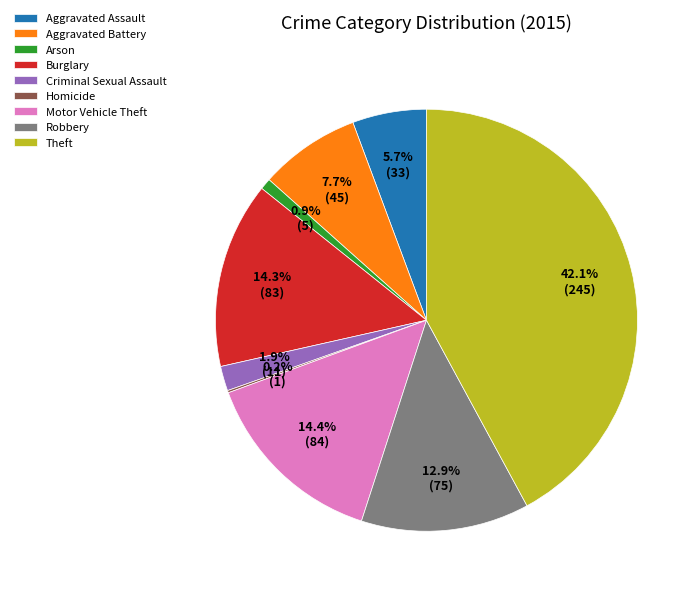

What is the ratio of the value at Aggravated Battery to the value at Aggravated Assault?

1.4